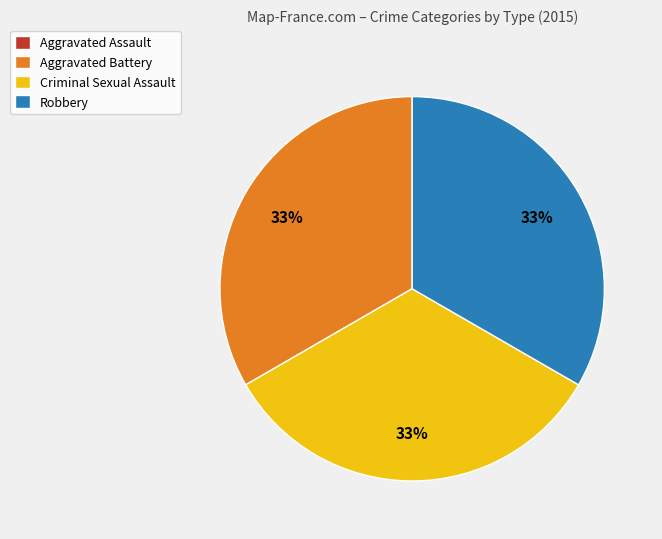

The Criminal Sexual Assault slice represents 24% of the pie. True or false?

False